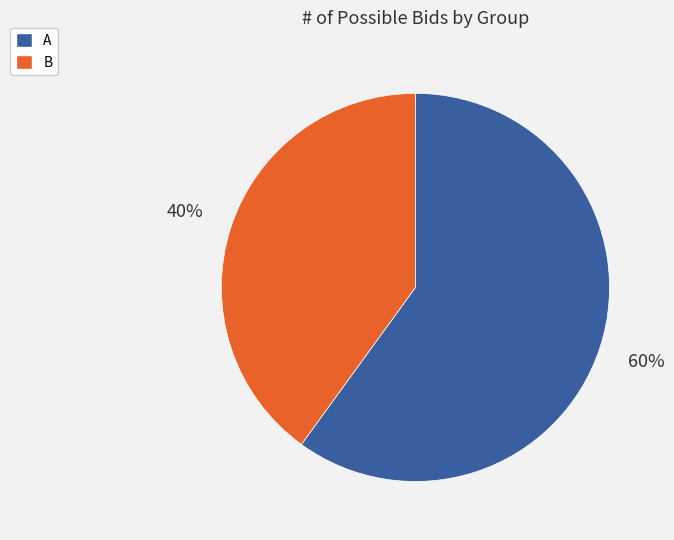

Count the number of slices in the pie.

2